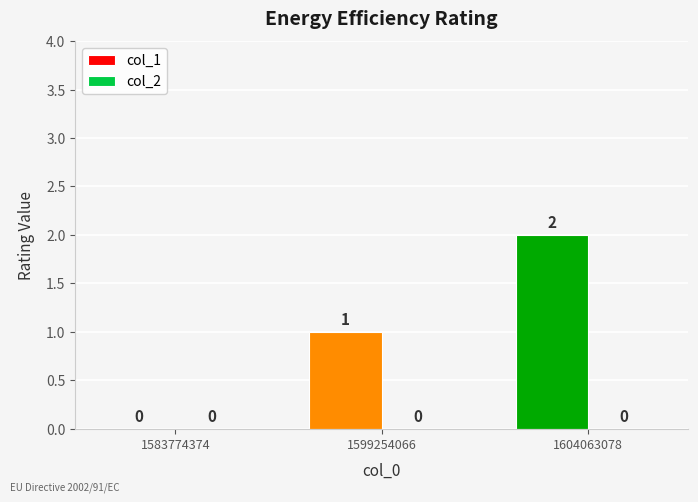

What is the sum of all values?

3